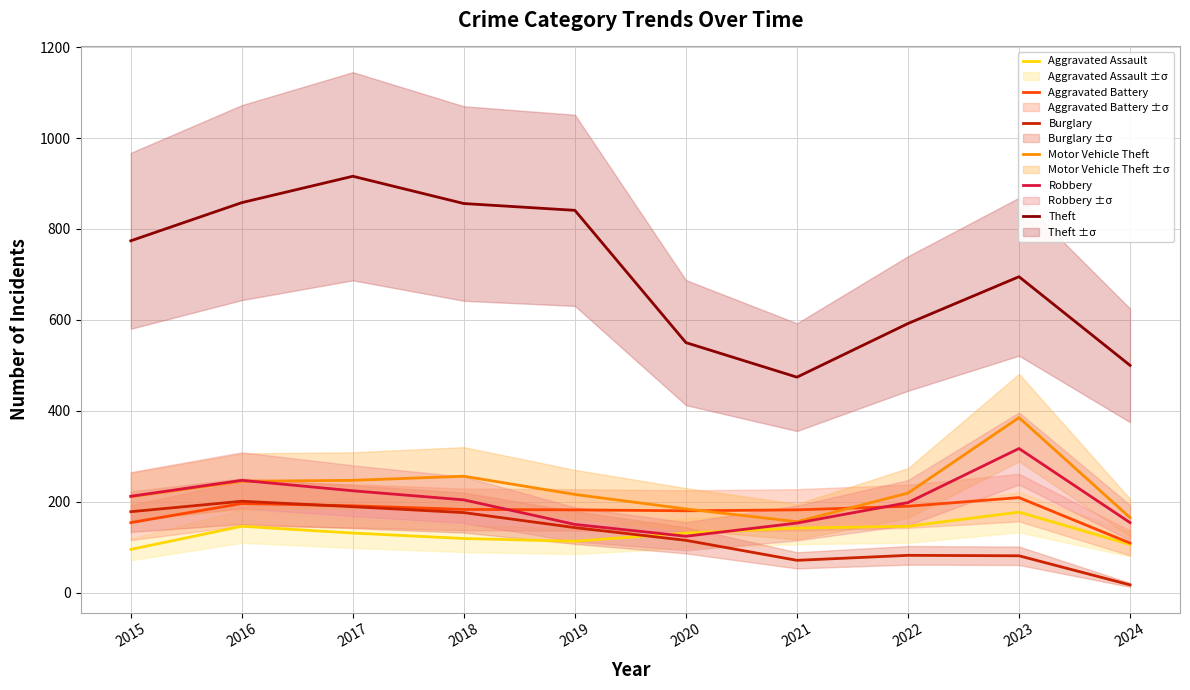

How many series are shown in this chart?

6